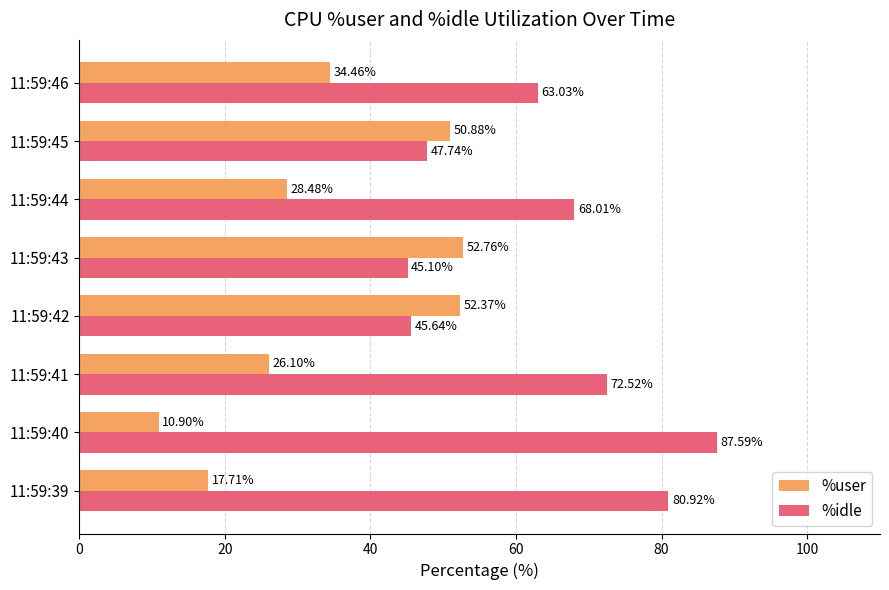

Which series has the widest spread of values?

%idle